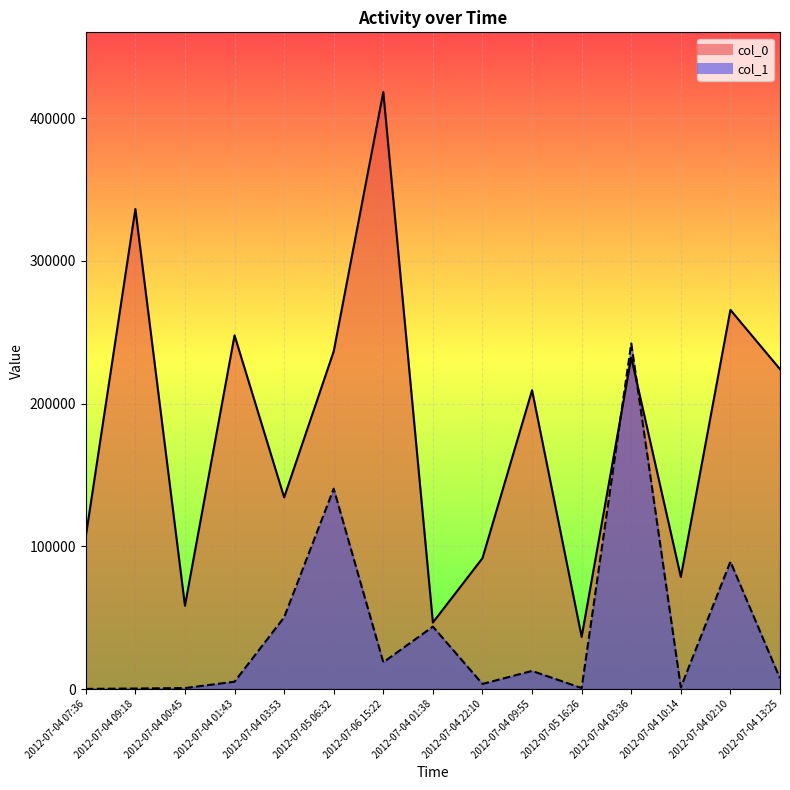

Count the number of data series in this chart.

2